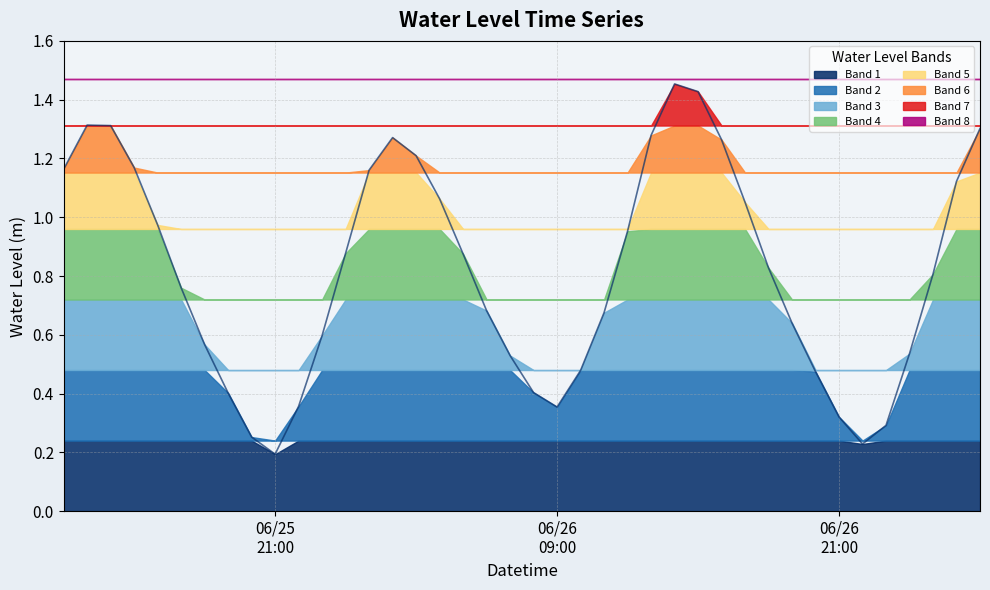

The chart shows a value of 1.1 at 2023-06-26 04:00:00. True or false?

True